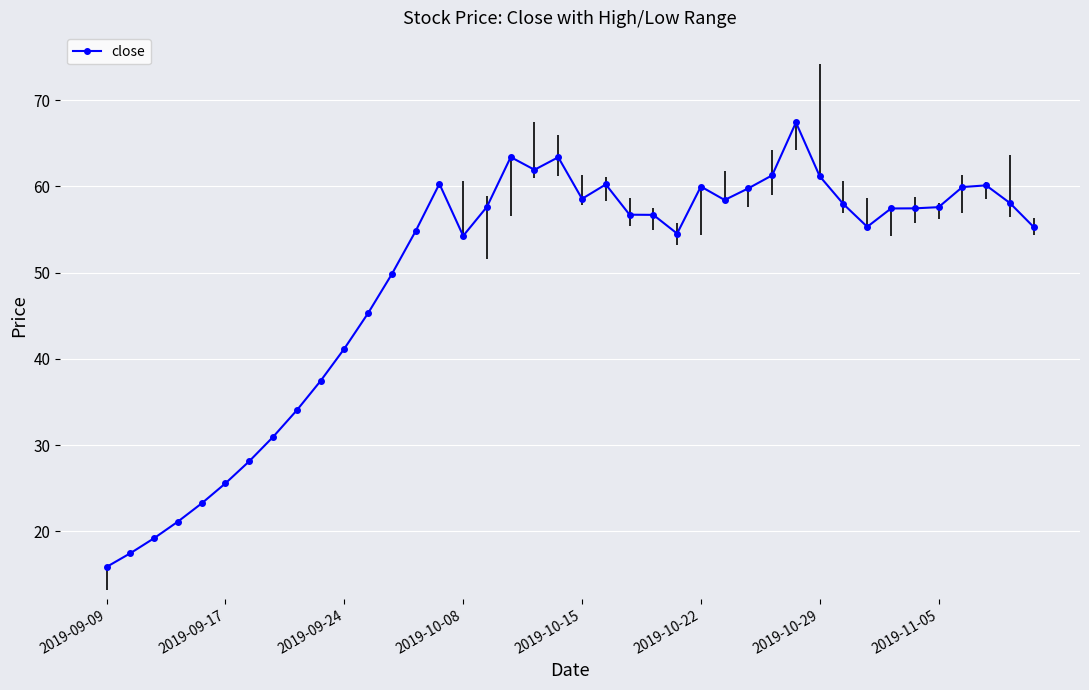

What is the average value?

49.5